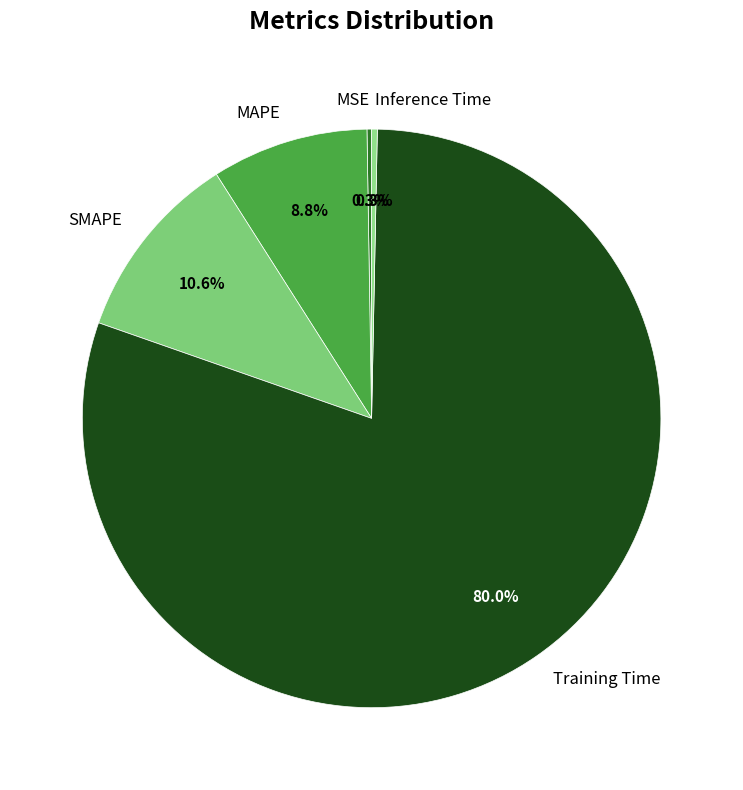

Between SMAPE and Training Time, which is larger?

Training Time